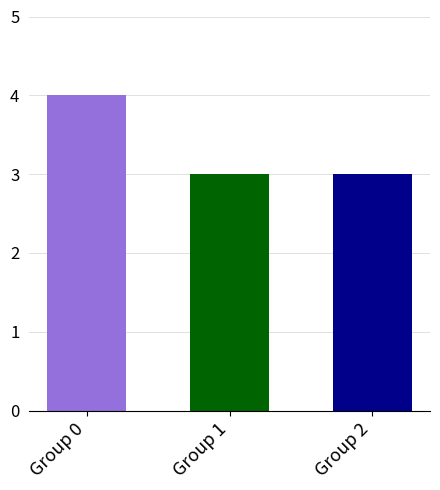

What is the spread (max minus min) of values at 1?

1